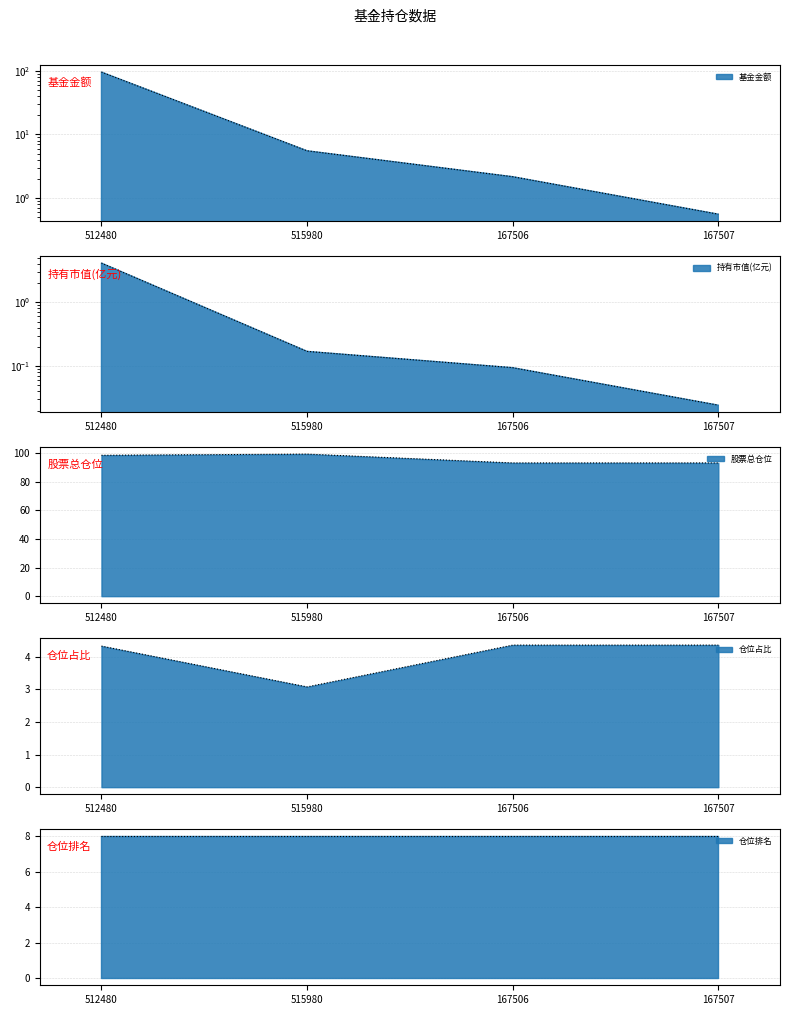

The 仓位占比 series shows 4.3 at 167507. True or false?

True